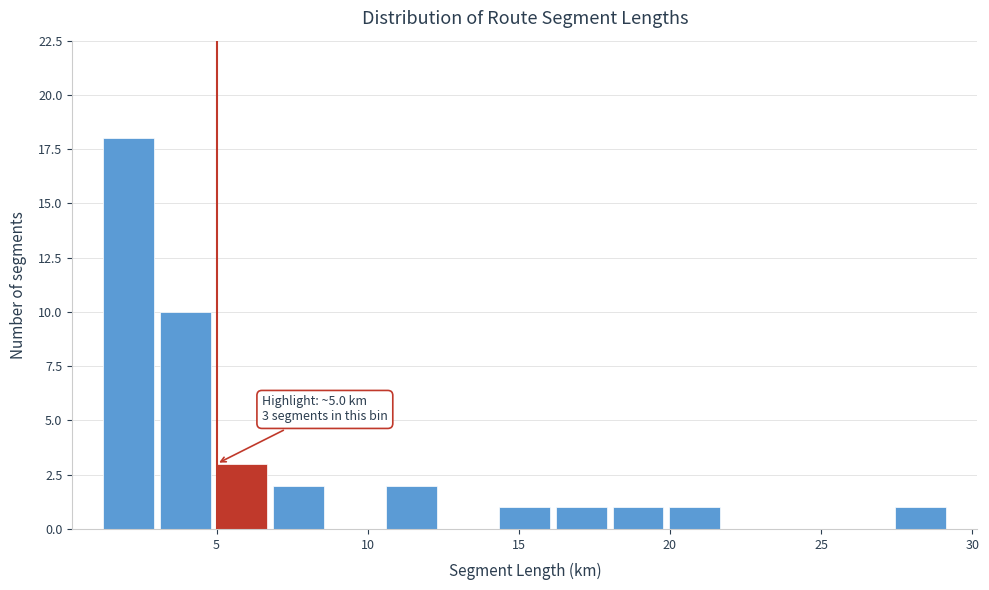

Around what value on the x-axis is the tallest bar? Give the approximate position of its centre, as read against the axis.

2.0